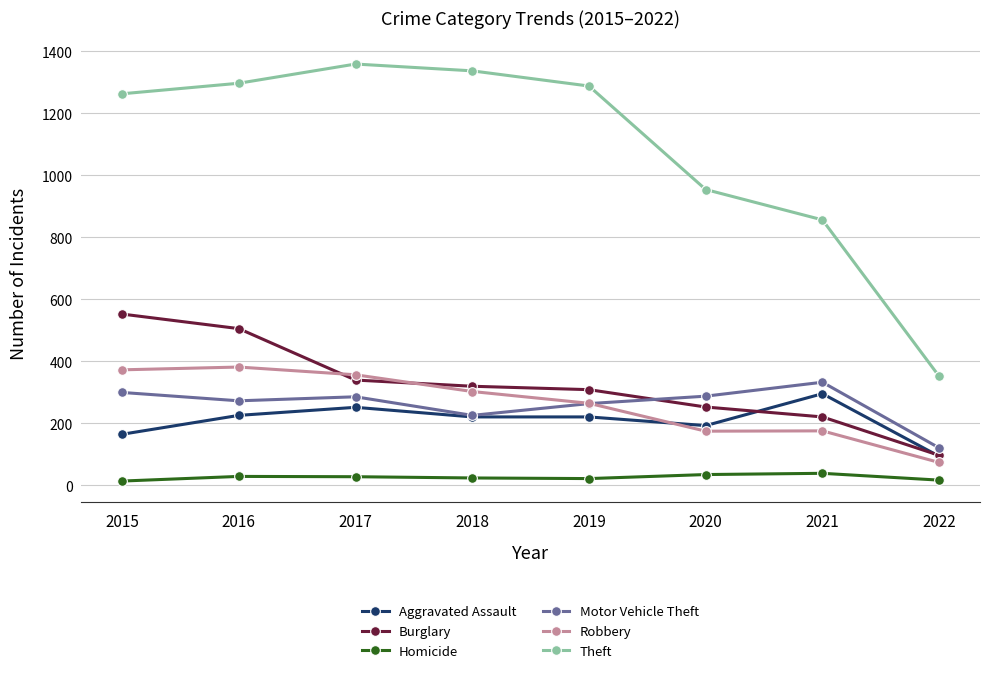

At 2020, list the series in order from smallest to largest.

Homicide, Robbery, Aggravated Assault, Burglary, Motor Vehicle Theft, Theft